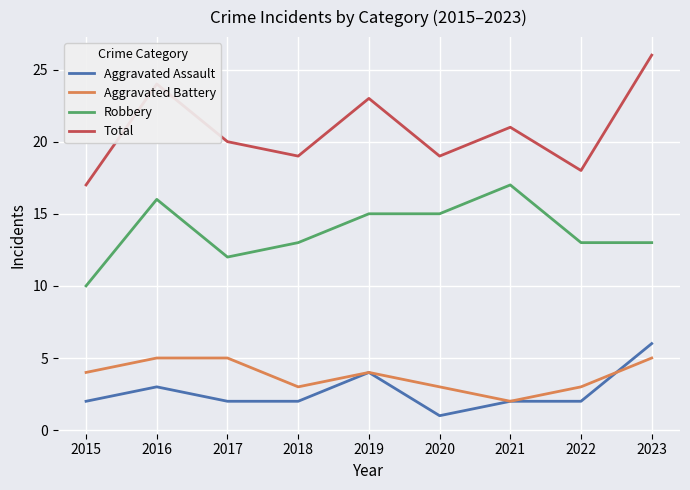

How many Total values are between 19 and 23?

5